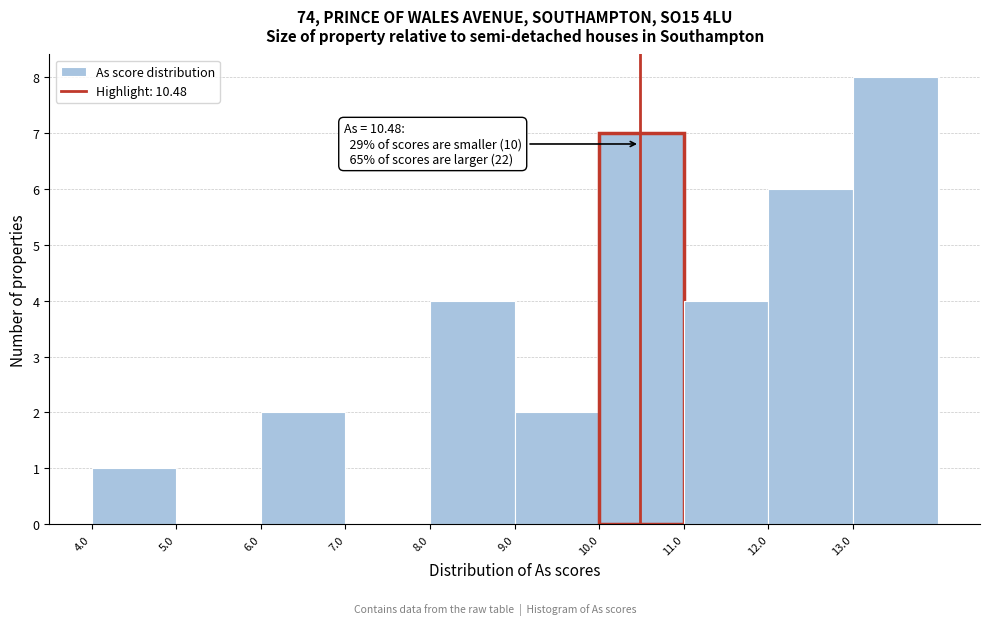

Which range on the x-axis has the tallest bar?

13 to 14